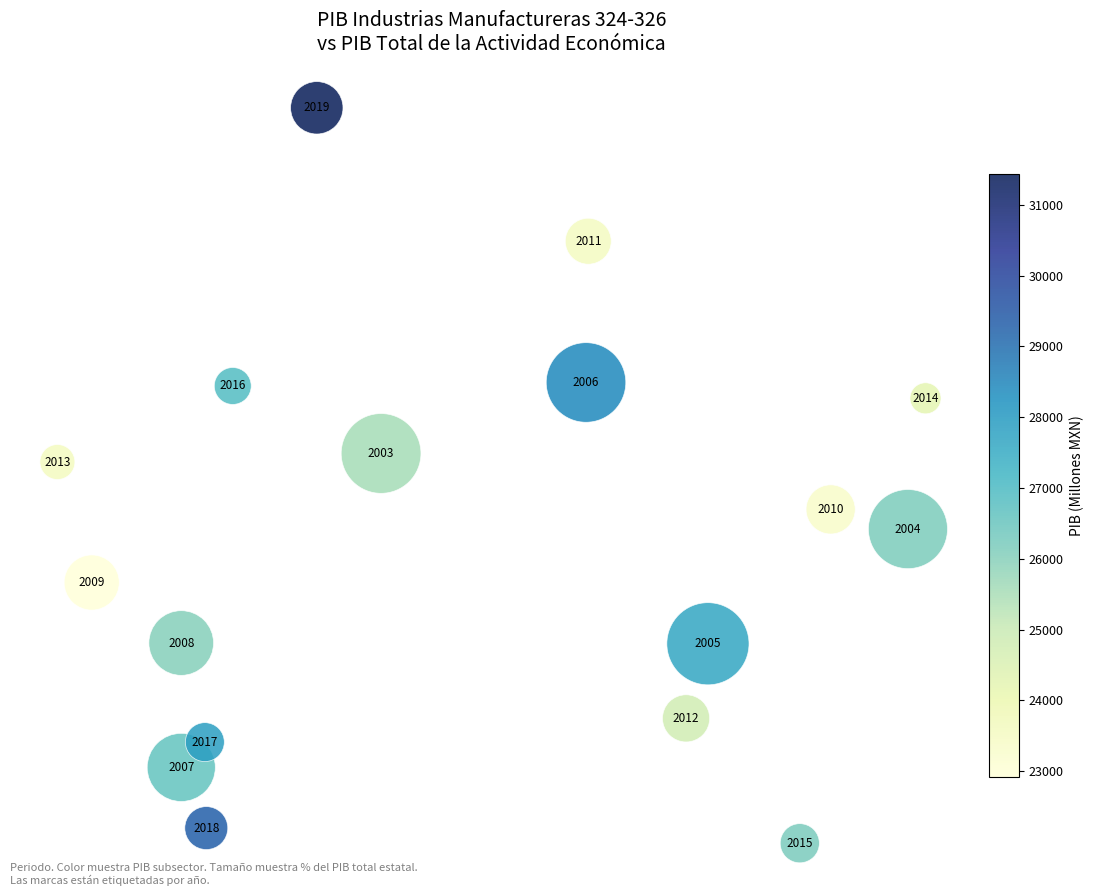

What is the range of X values (max minus min)?

9.5